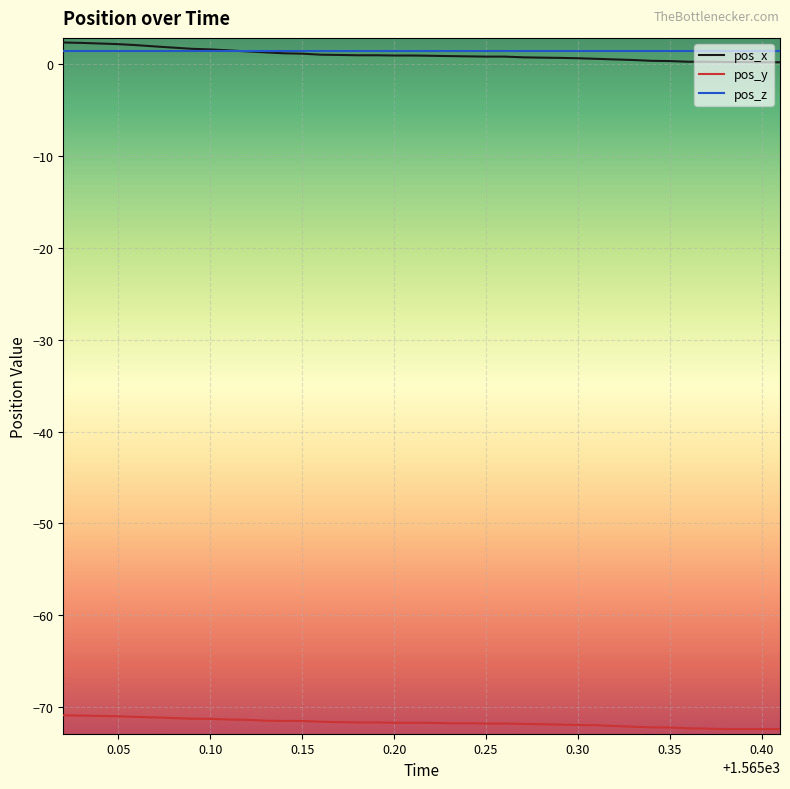

True or false: pos_x and pos_y cross at least once.

False